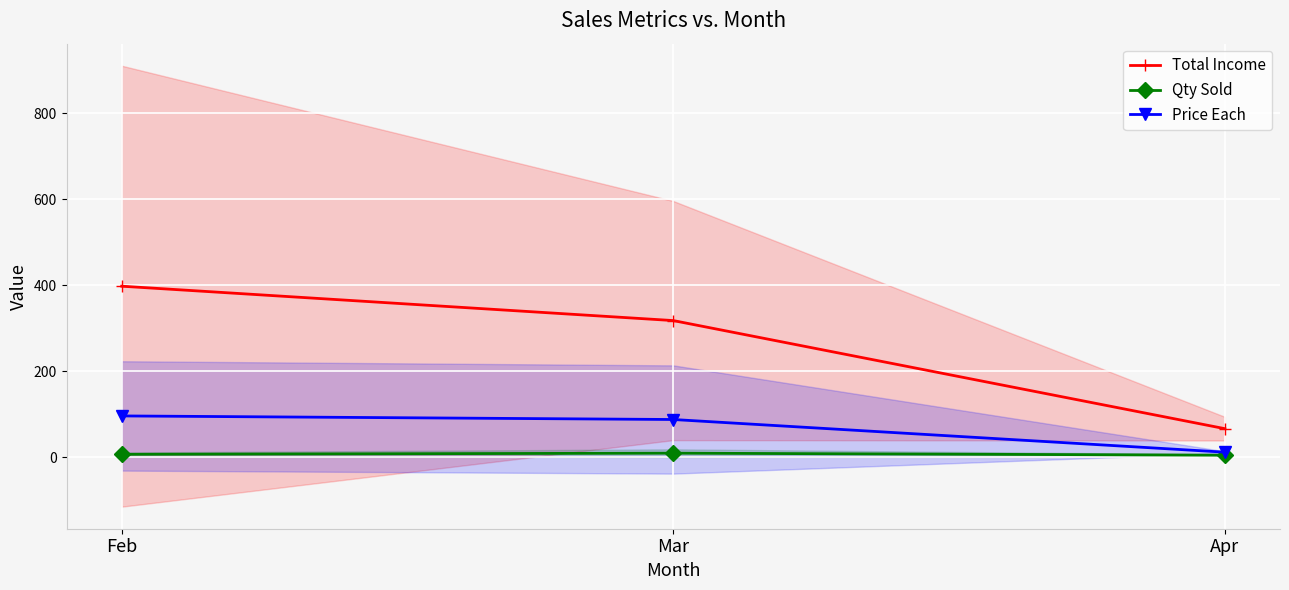

What is the minimum value for Qty Sold?

5.3